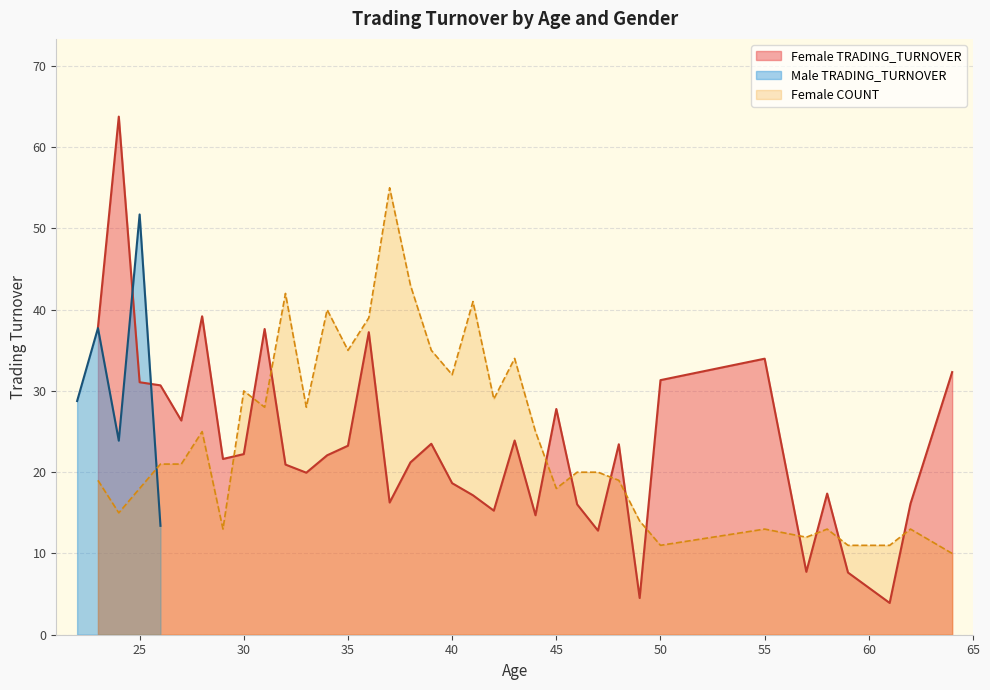

How many values are below 22?

17